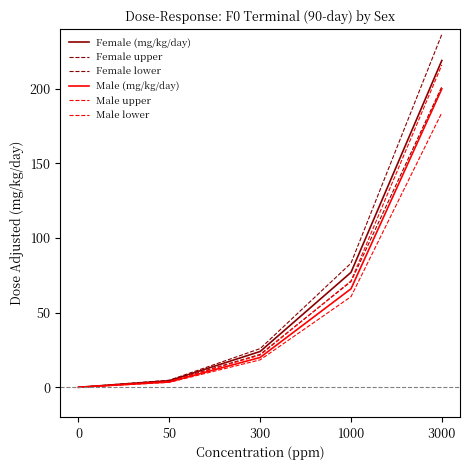

How many lines are shown in the chart?

6